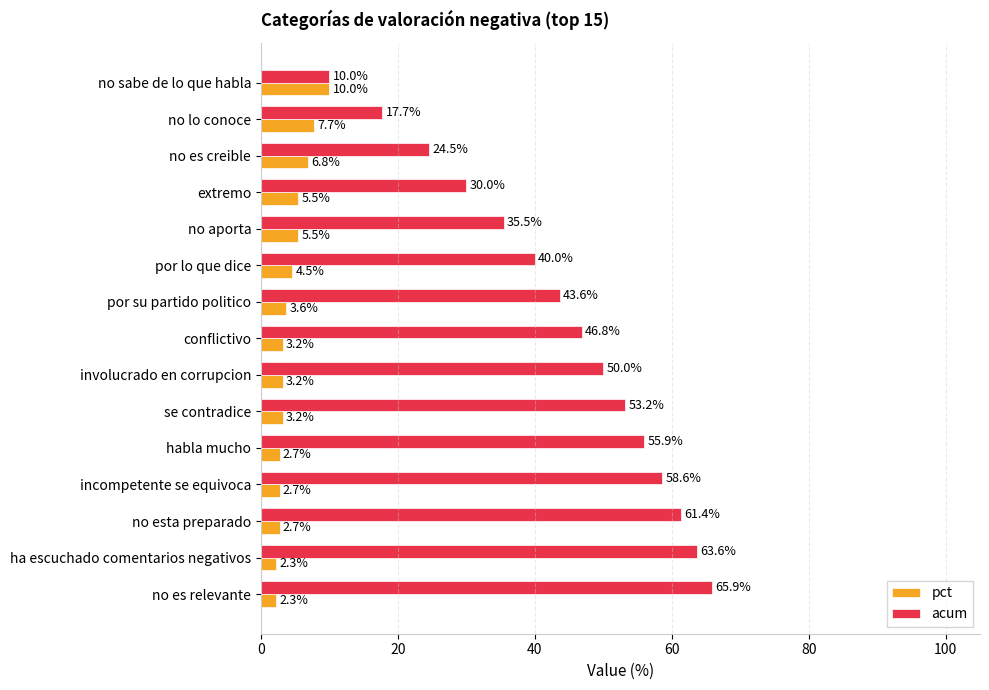

What is the difference between the maximum and minimum values in the pct series?

7.7